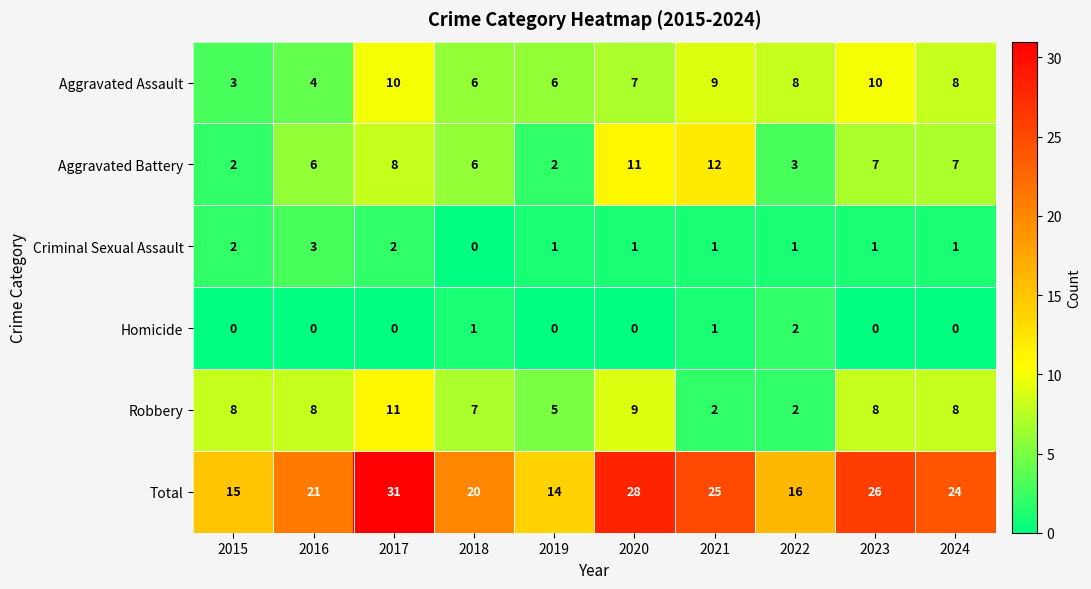

At which category is the sum across all series the highest?

2017